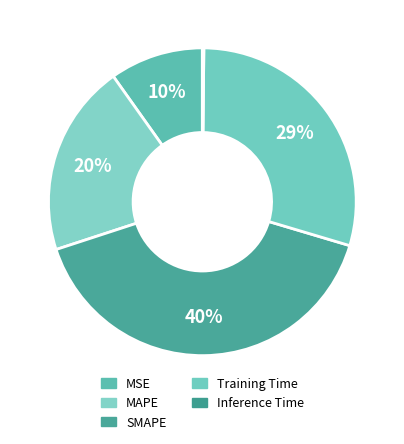

What percentage is NOT represented by MSE?

90.2%